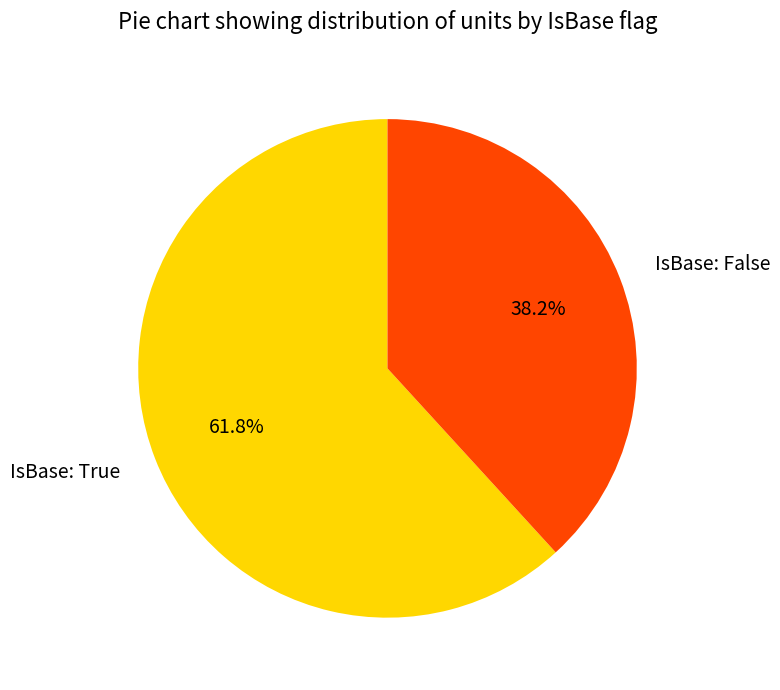

Which category has the biggest portion of the pie?

IsBase: True